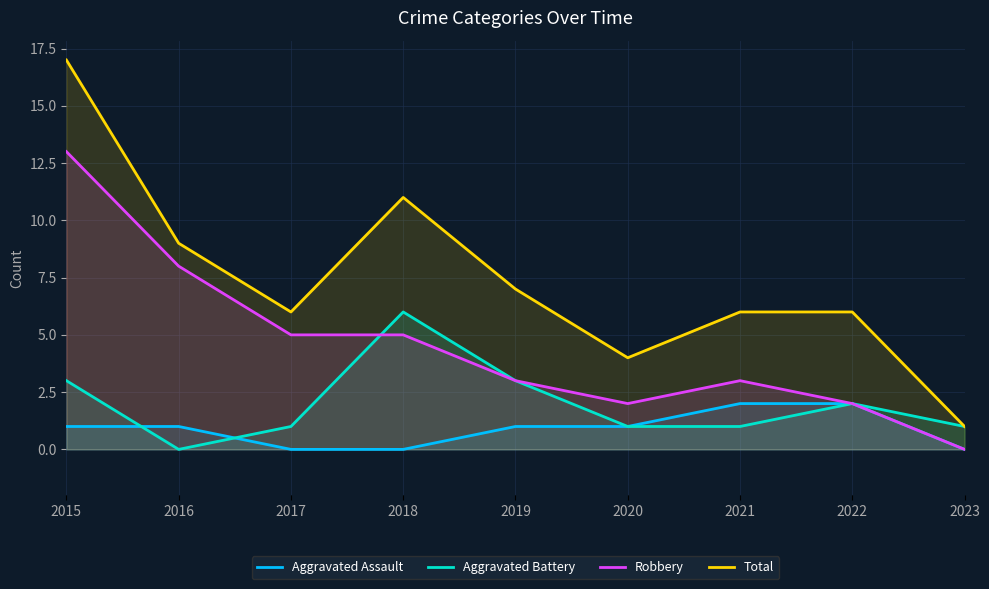

Does the chart display data point markers on the line(s)?

No